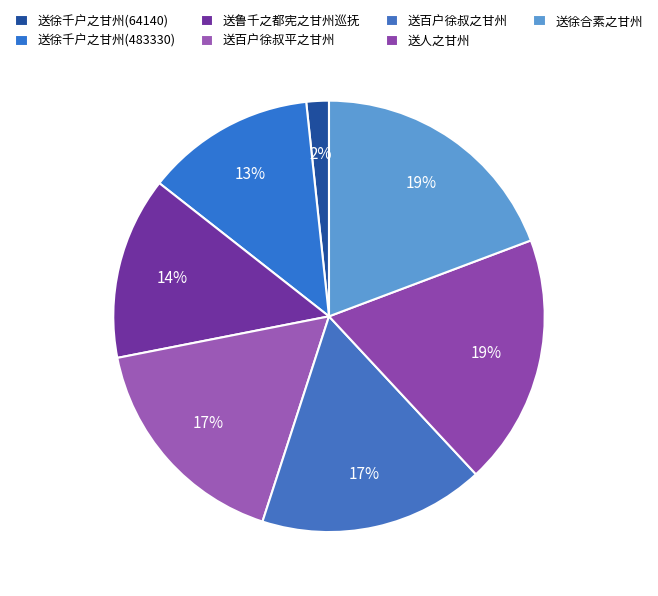

Does 送徐千户之甘州(64140) account for over 50% of the chart?

No